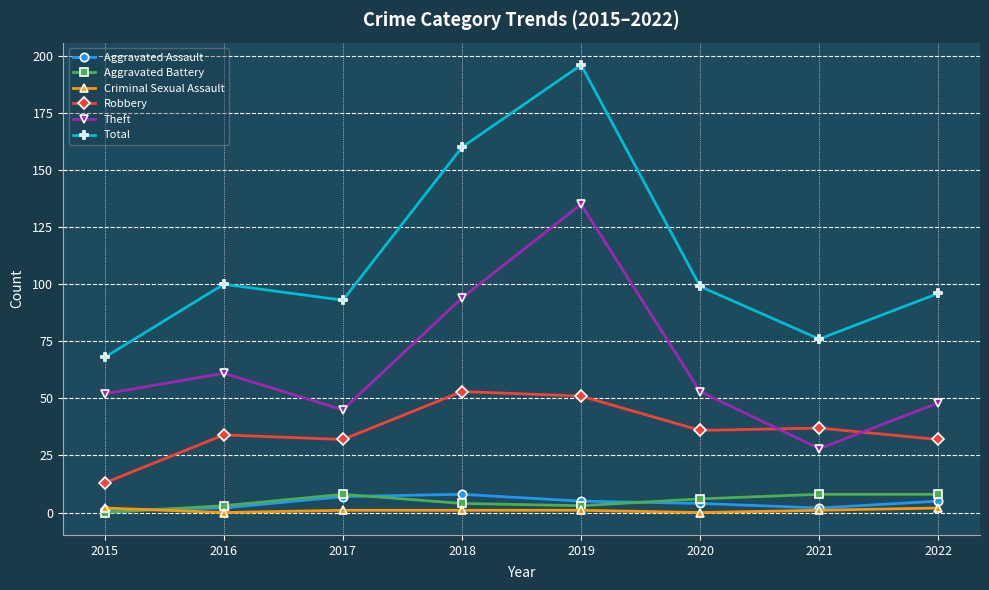

What is the maximum value for Aggravated Battery?

8